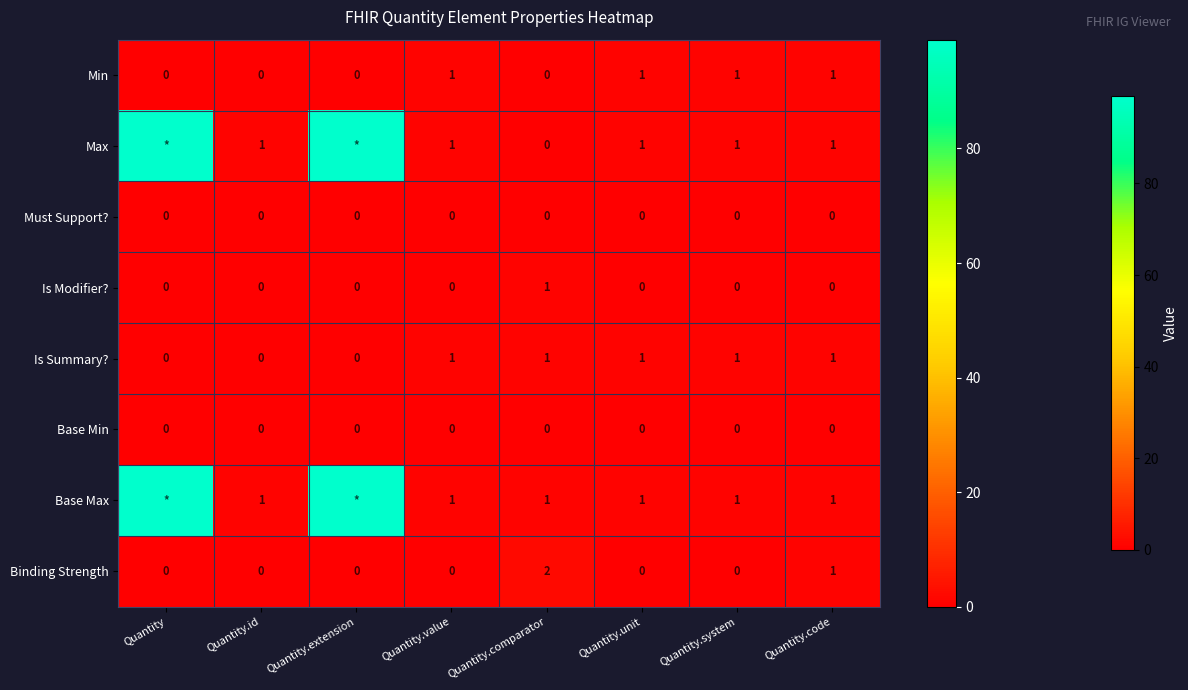

True or false: Base Min has a value of 0 at Quantity.comparator.

True